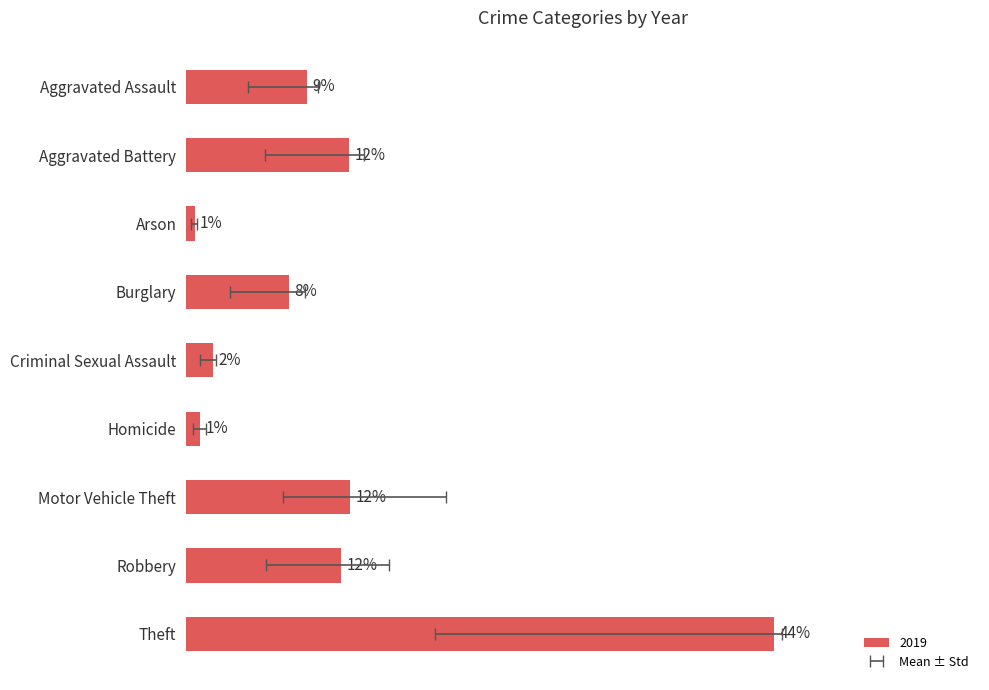

How many data points in 2019 are above 452?

4